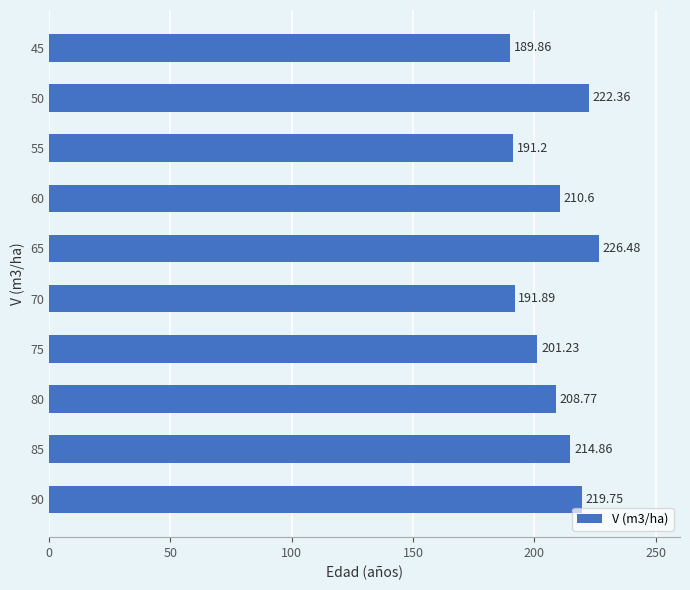

What is the sum of the values at 45 and 60?

400.5